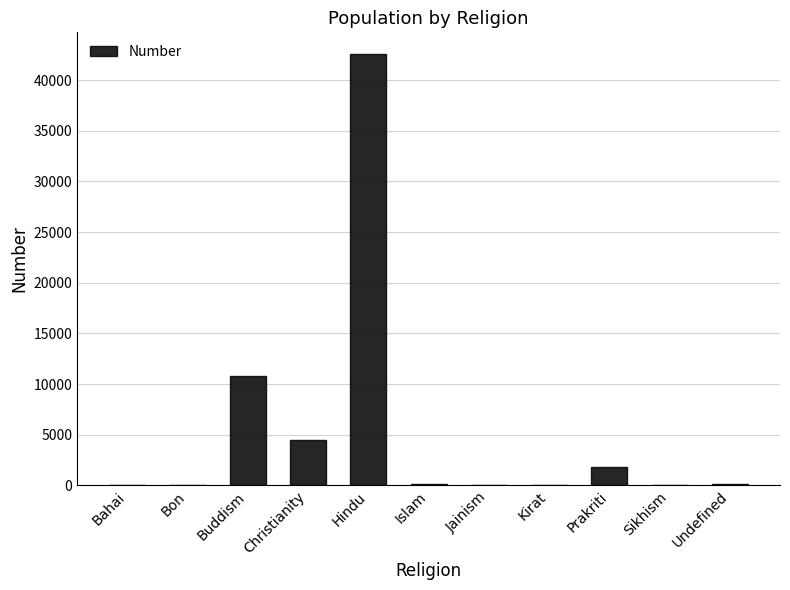

Where does the data first go above 100?

Buddism